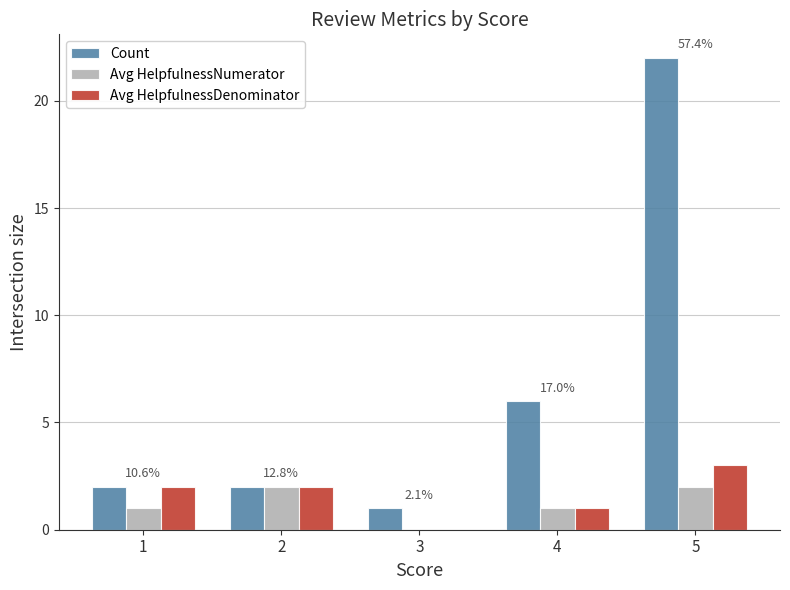

Reading left to right, transcribe all the data shown in this chart.

Count: 2	2	1	6	22
Avg HelpfulnessNumerator: 1	2	0	1	2
Avg HelpfulnessDenominator: 2	2	0	1	3